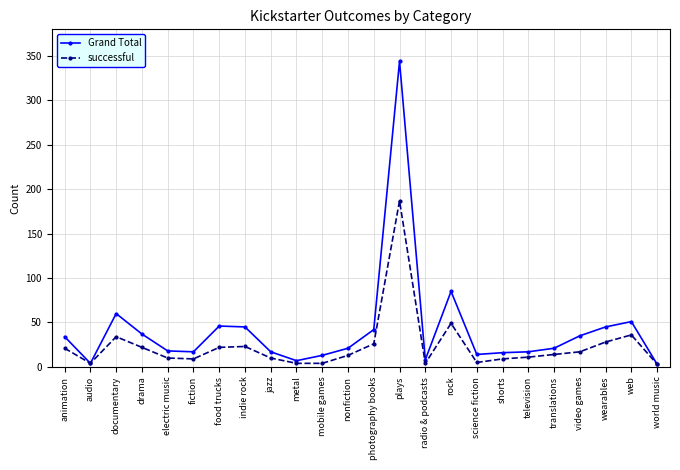

Rank the series by their average value, from highest to lowest.

Grand Total, successful